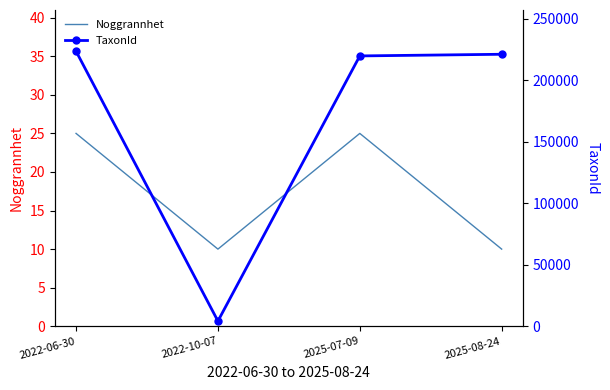

The value of TaxonId at 2022-10-07 is 4202. True or false?

True